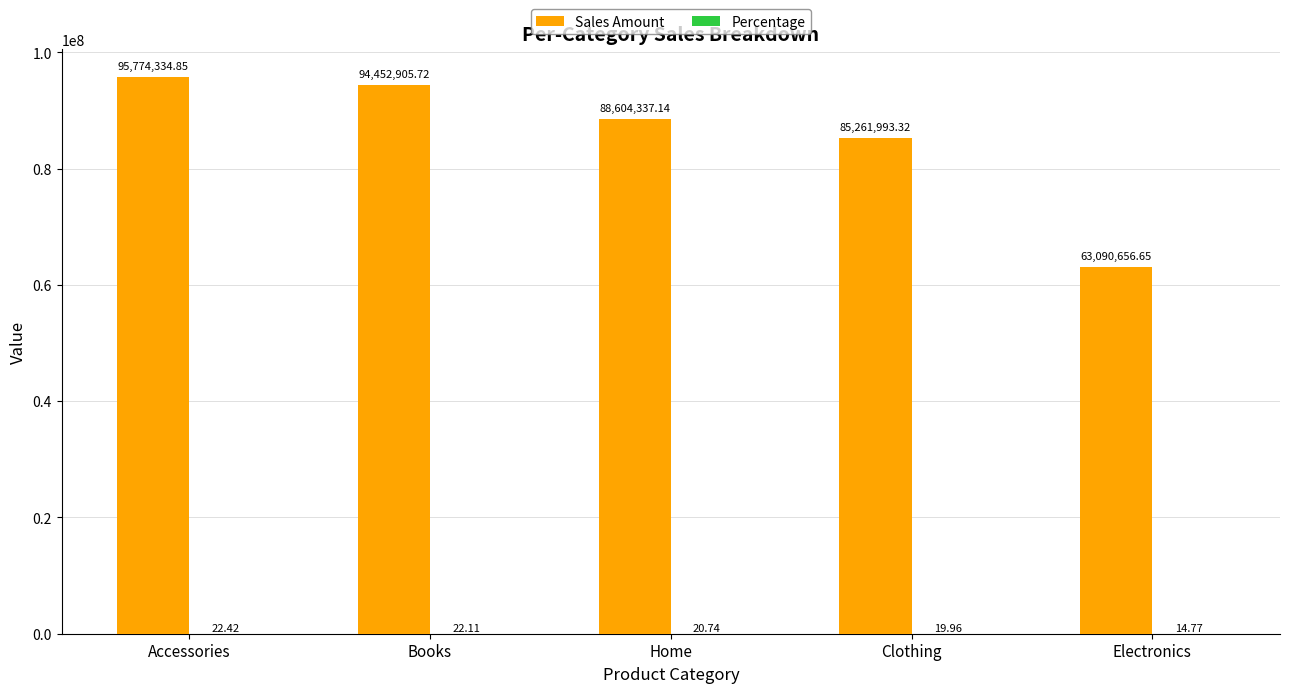

Which series changed the most between Books and Home?

Sales Amount